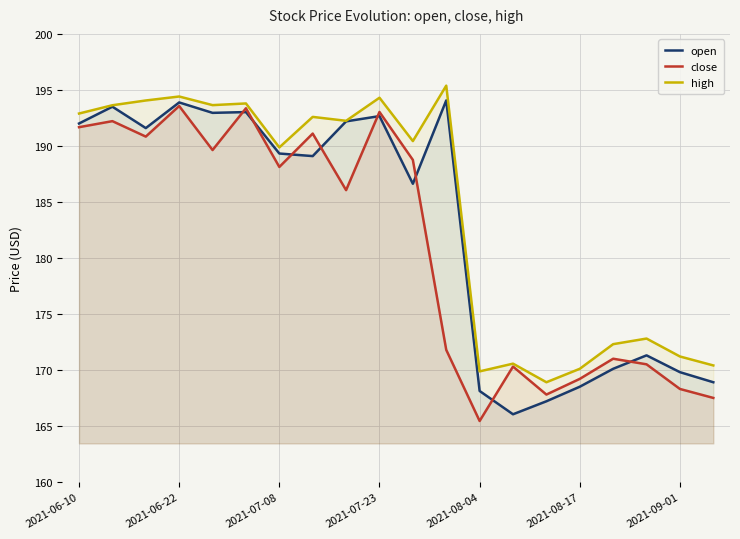

What is the average value of the open series?

182.5